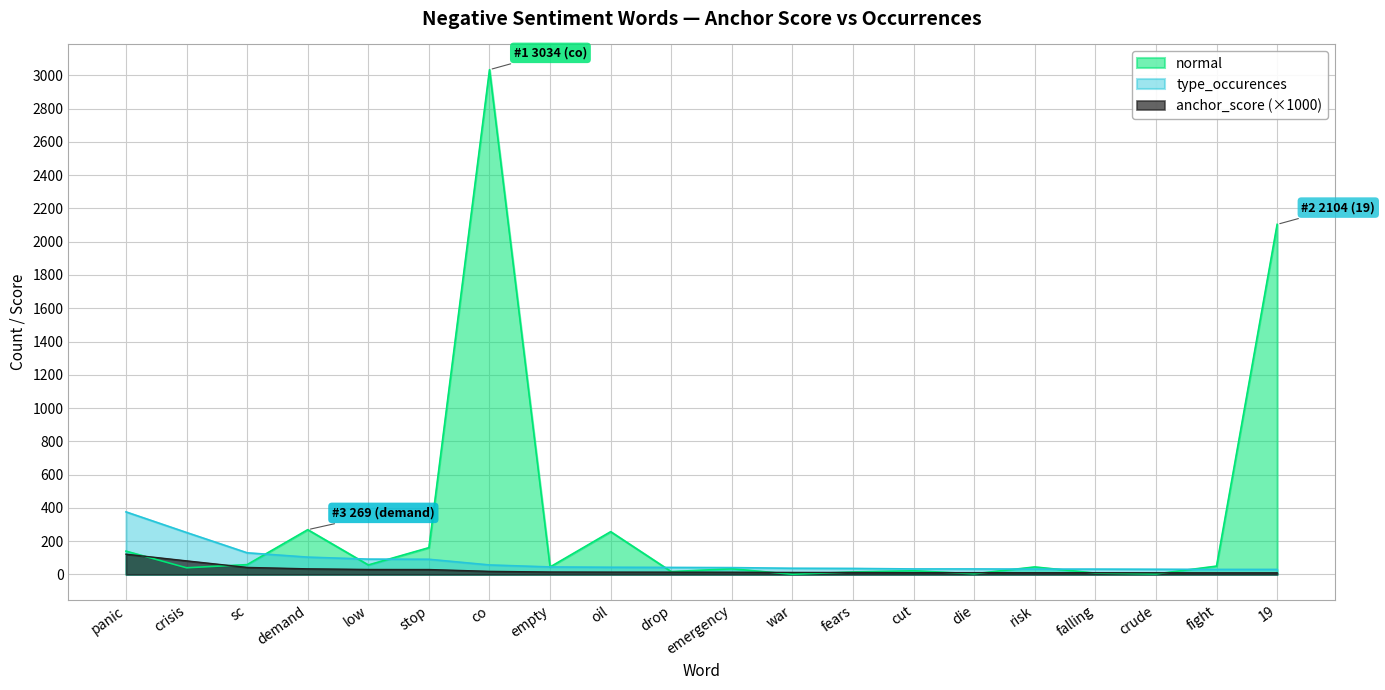

Count the number of data series in this chart.

3